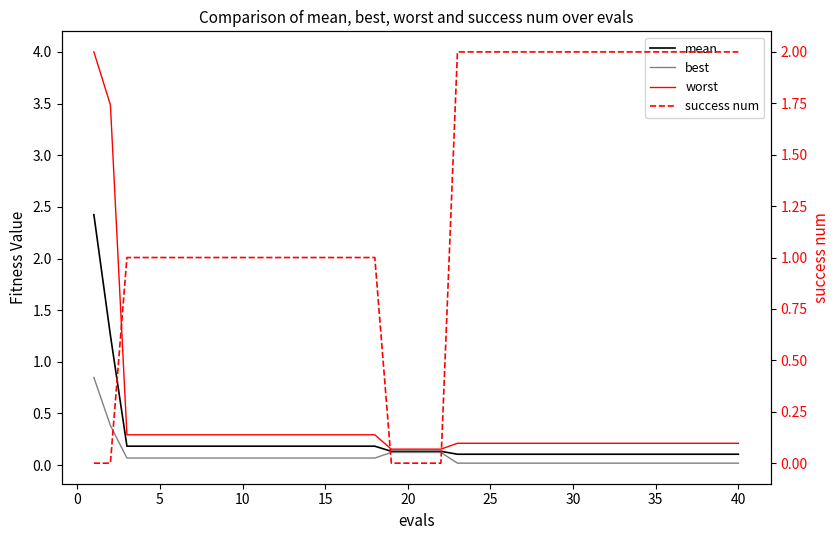

After their last crossing, which series has the higher values: mean or success num?

success num